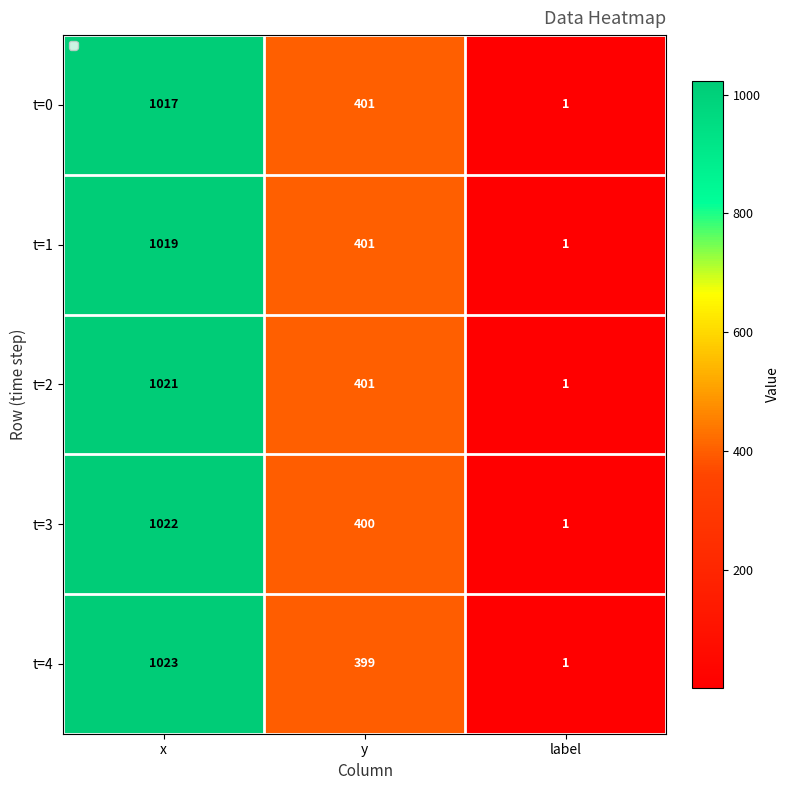

What is the difference between the highest and lowest values at x?

6